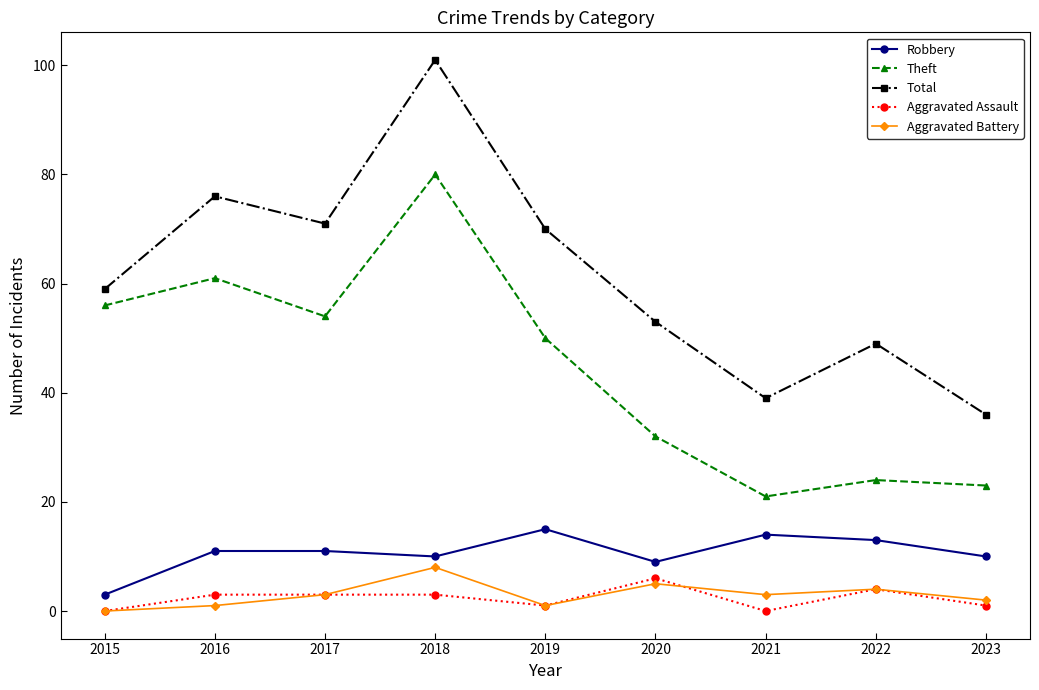

What are all the series names shown in the legend?

Robbery, Theft, Total, Aggravated Assault, Aggravated Battery